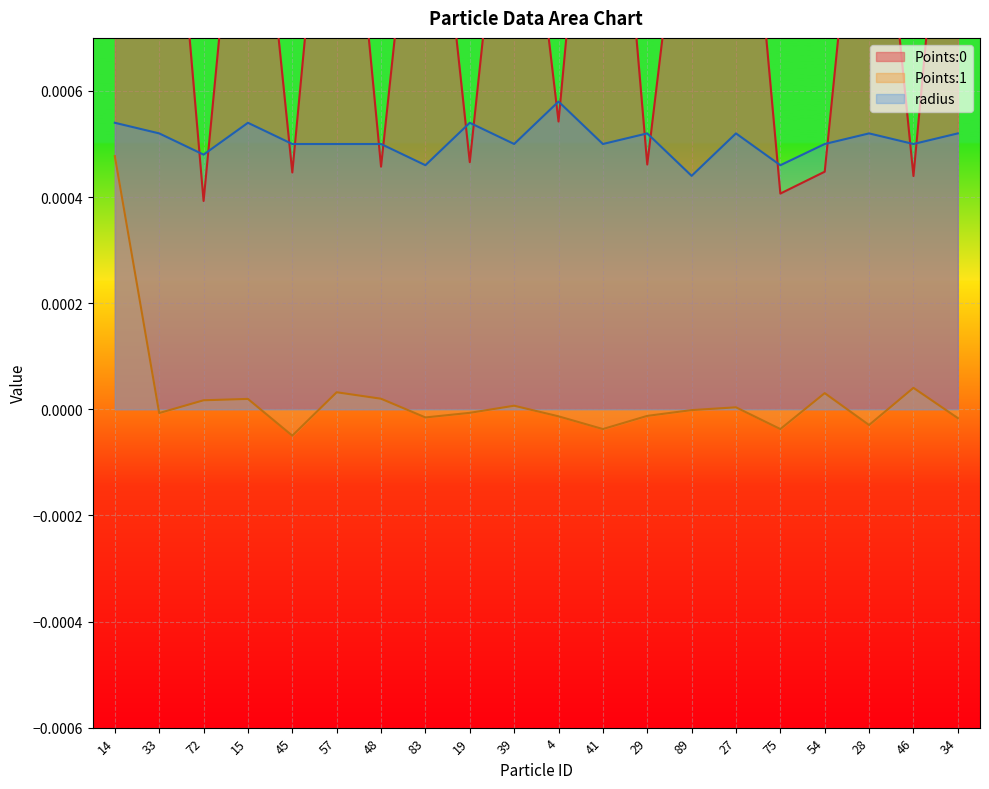

Which series has the largest total across all categories?

Points:0